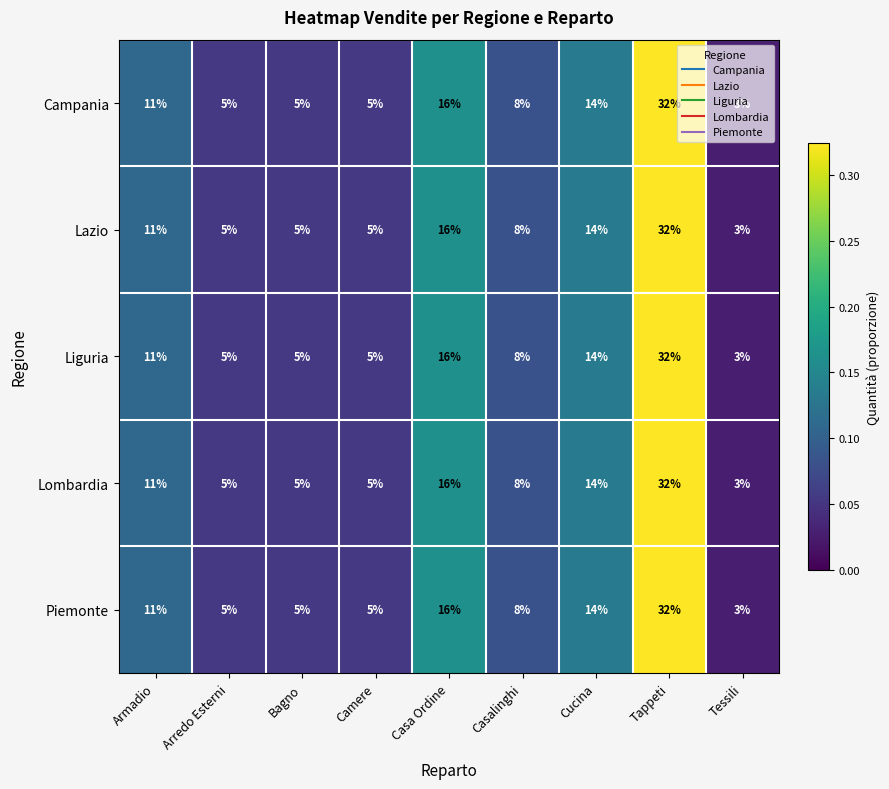

The Lombardia series shows 8 at Casalinghi. True or false?

True